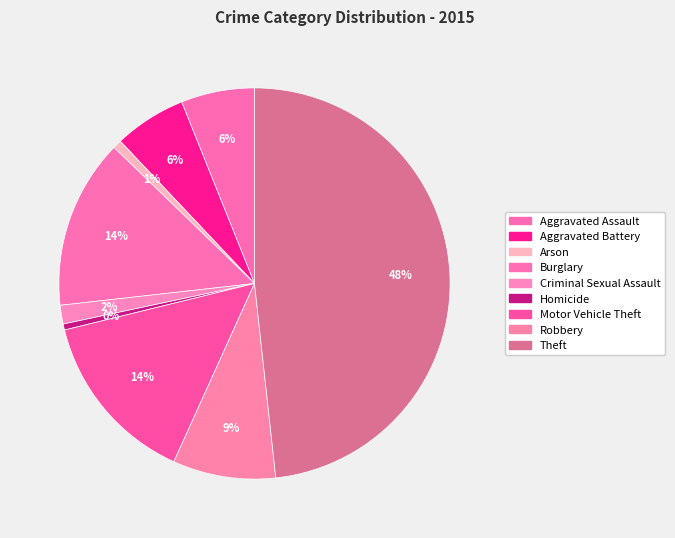

To the nearest percent, what is the difference between the Criminal Sexual Assault and Arson slice percentages?

1%